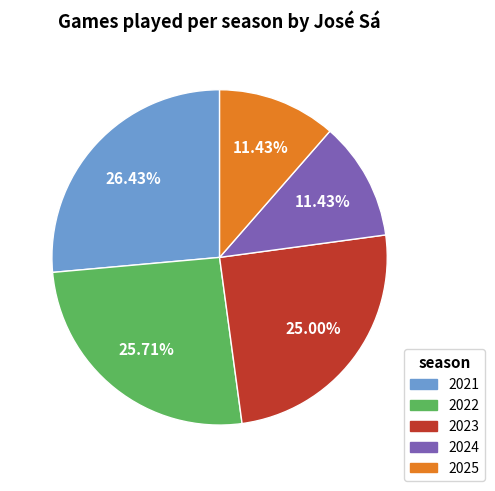

To the nearest percent, what portion does 2021 represent?

26%